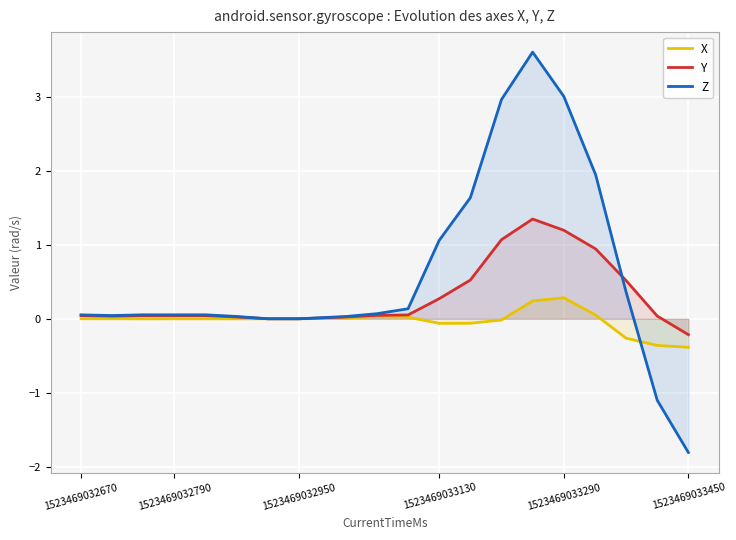

What is the difference between the highest and lowest values at 1523469033130?

1.1